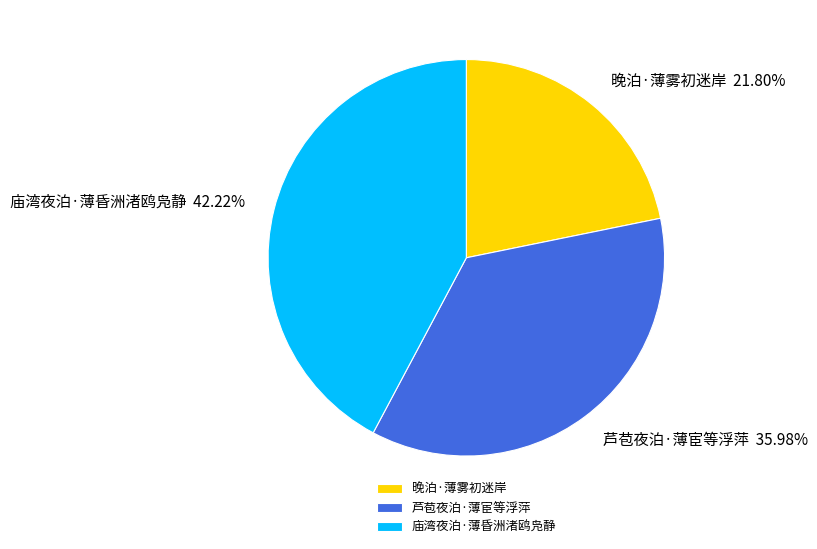

To the nearest percent, what percentage of the pie is 芦苞夜泊·薄宦等浮萍?

36%